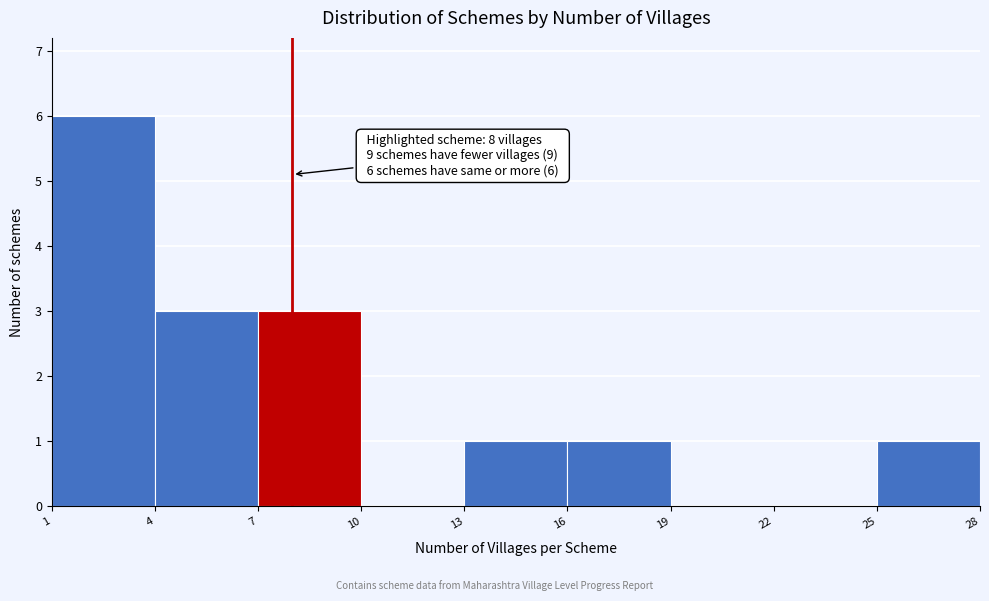

Which range on the x-axis has the tallest bar?

1 to 4